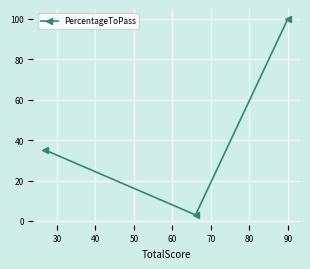

How many distinct data groups are displayed?

1